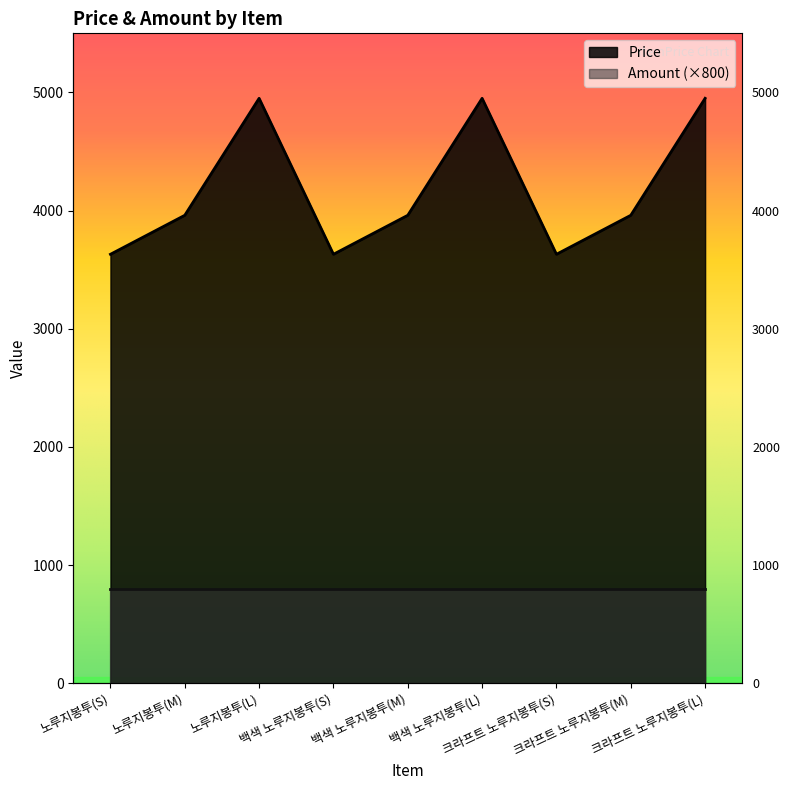

At which category does the chart reach its minimum across all series?

노루지봉투(S)